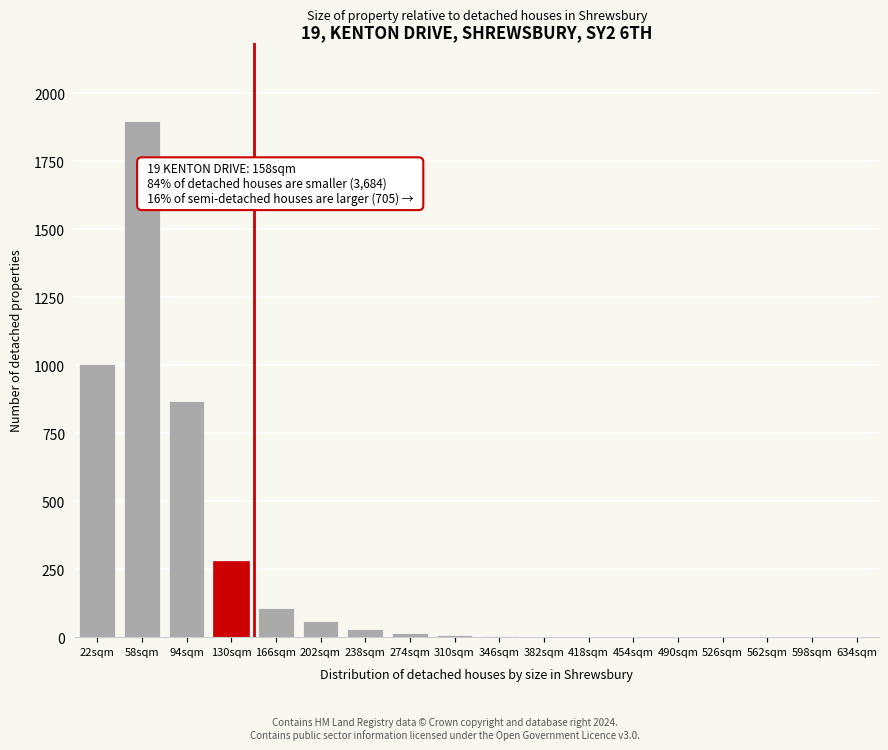

Is it true that the value at 130sqm is 280?

True